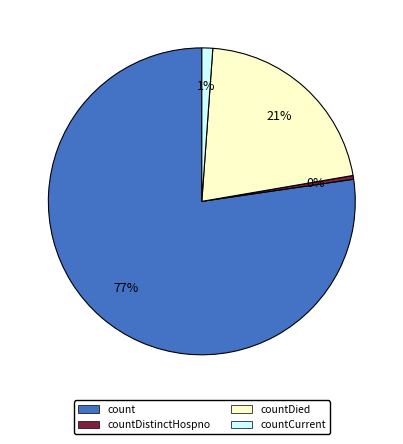

To the nearest percent, what is the difference between the countDistinctHospno and countCurrent slice percentages?

1%